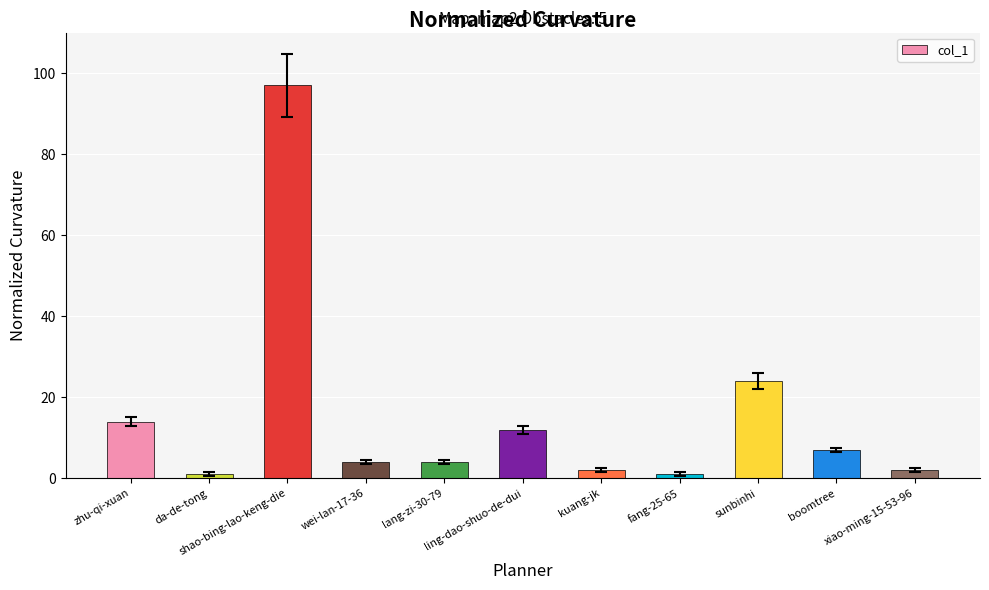

What is the label of the 7th bar from the right?

lang-zi-30-79